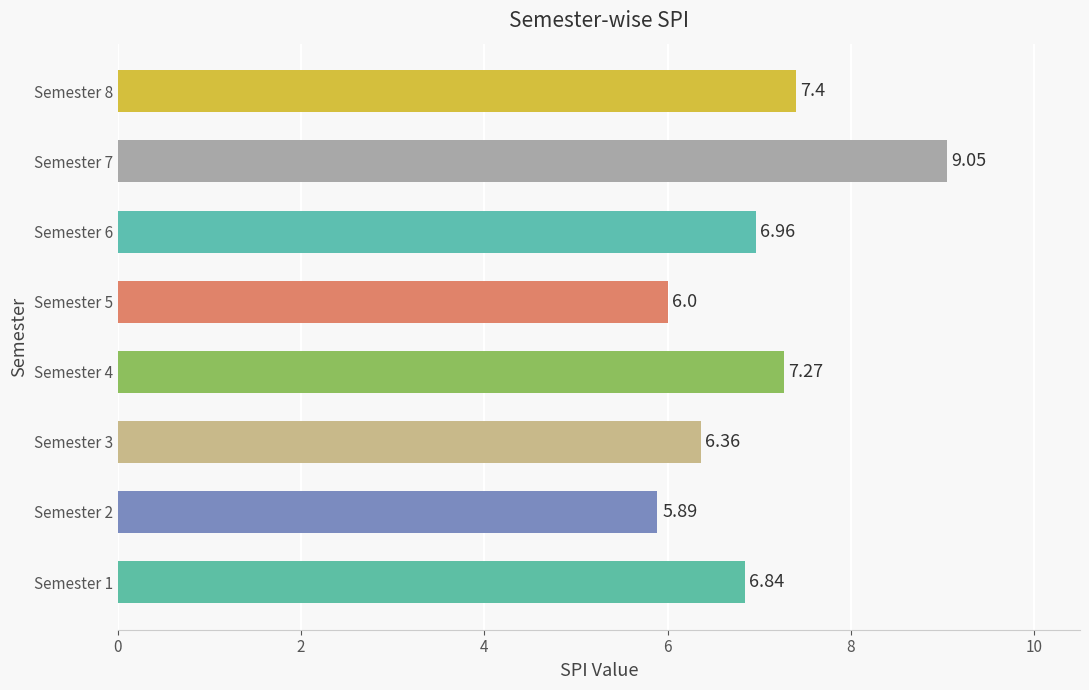

Approximately how many times larger is the value at Semester 8 compared to Semester 1?

1.1